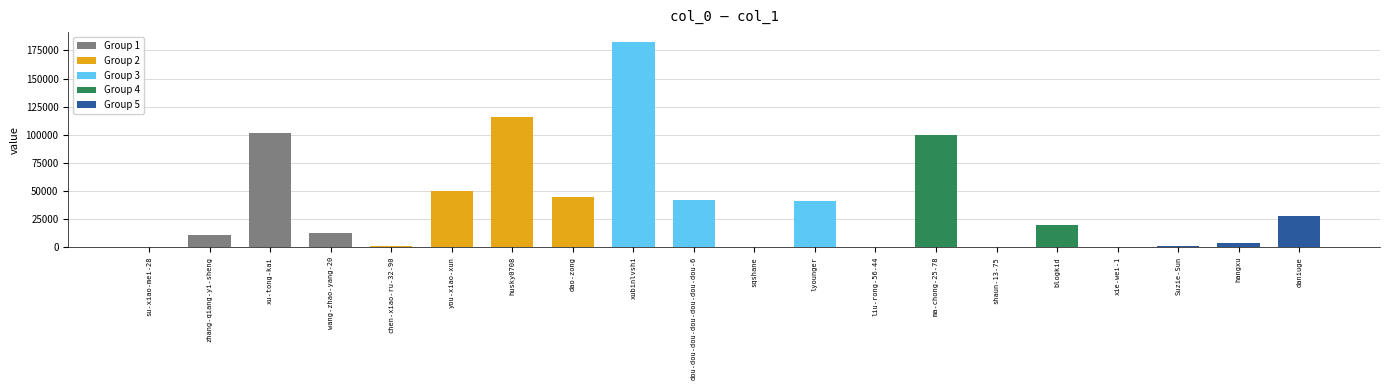

The chart shows a value of 44598 at dao-zong. True or false?

True